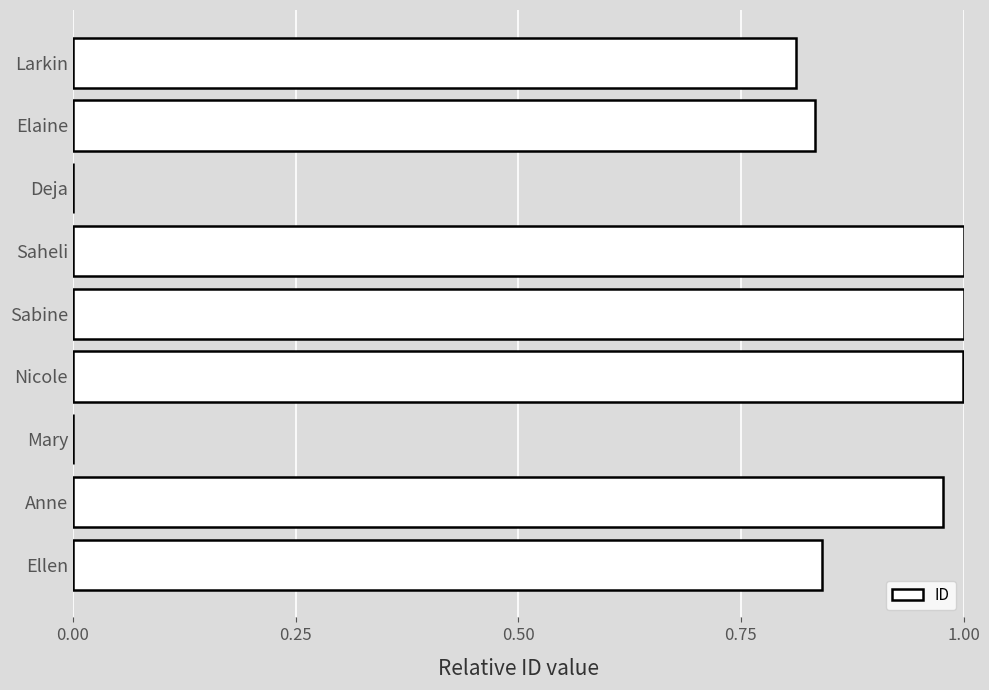

Are the bars horizontal?

Yes